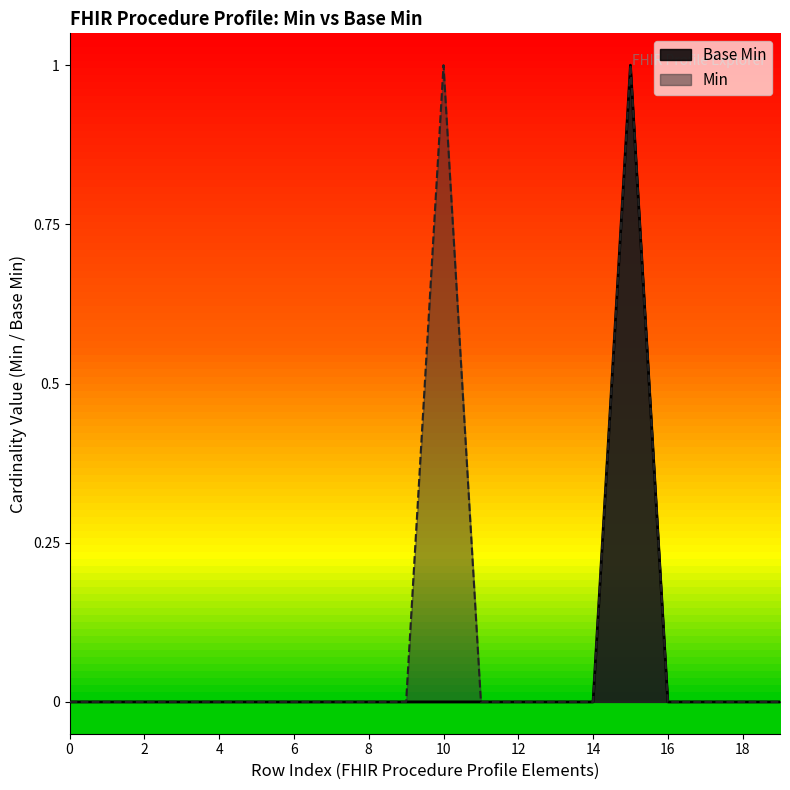

How many values are between 0 and 1?

20